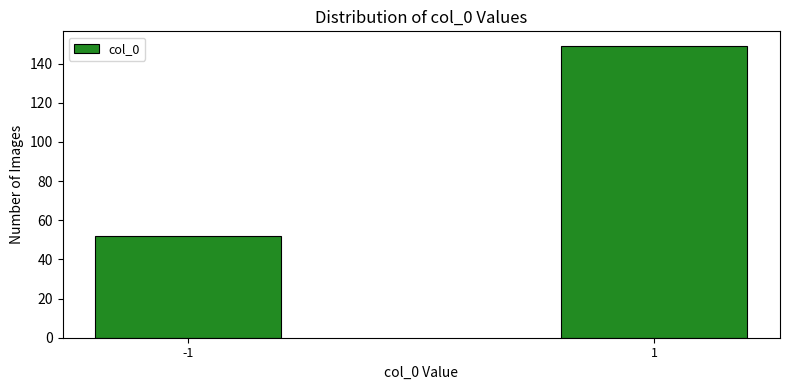

Reading left to right, list all the values displayed in this chart.

-1=52	1=149